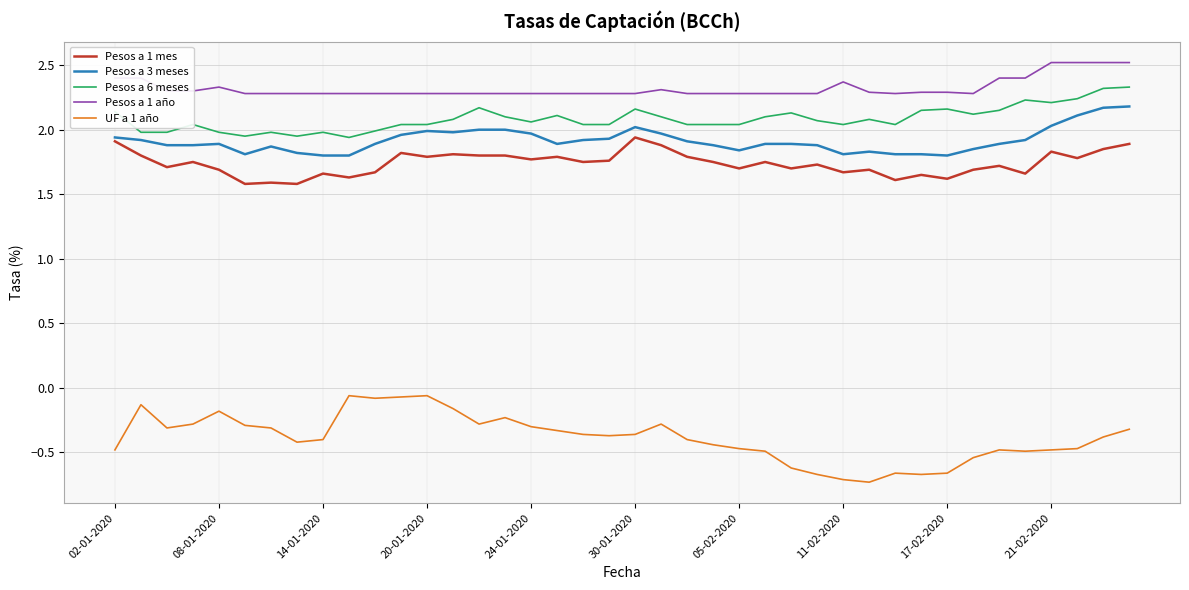

What are all the series names shown in the legend?

Pesos a 1 mes, Pesos a 3 meses, Pesos a 6 meses, Pesos a 1 año, UF a 1 año